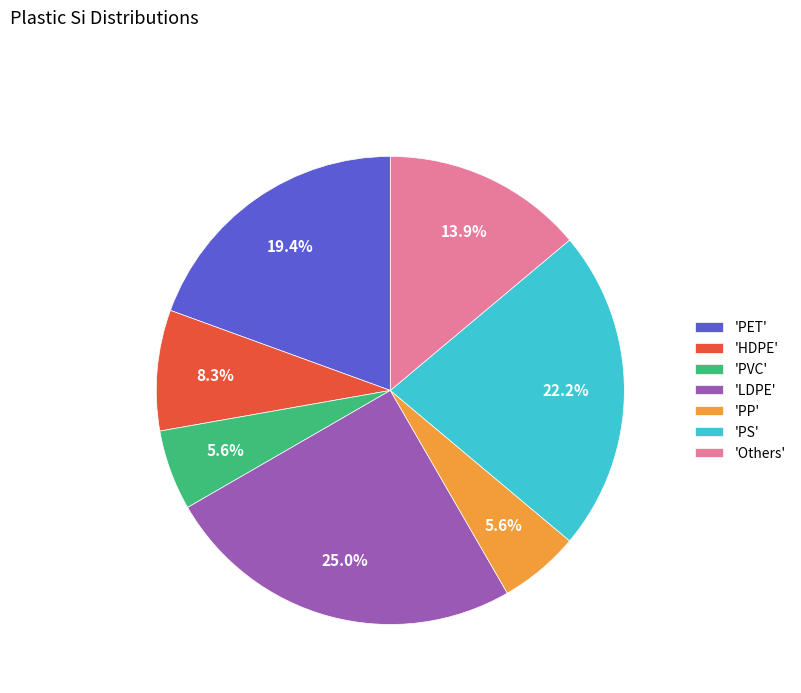

What is the largest slice in the pie chart?

'LDPE'